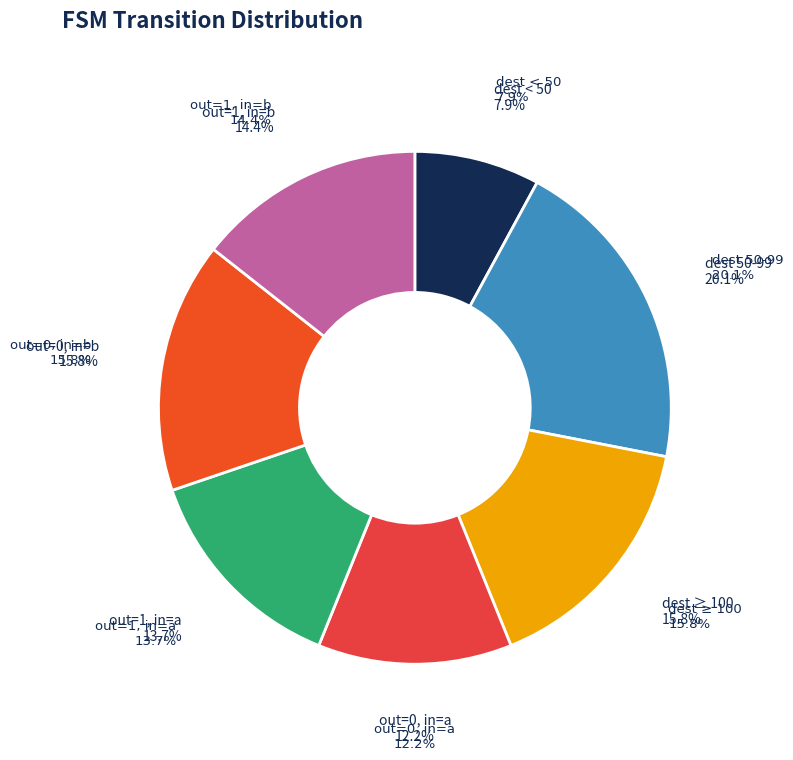

The destination<50 slice represents 8% of the pie. True or false?

True